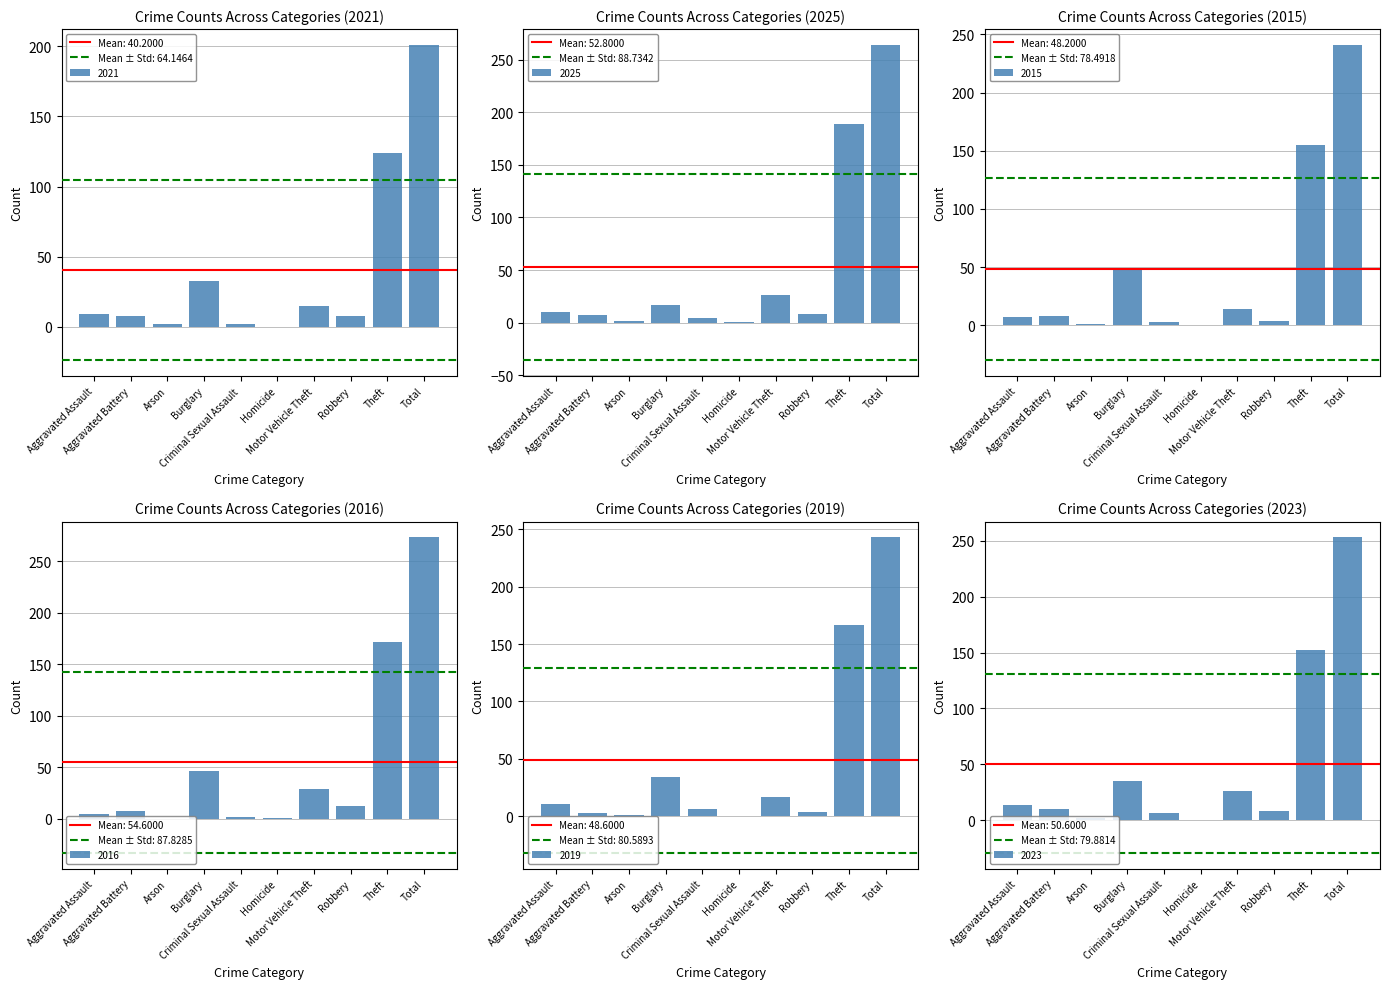

The value of 2021 at Aggravated Battery is 12. True or false?

False